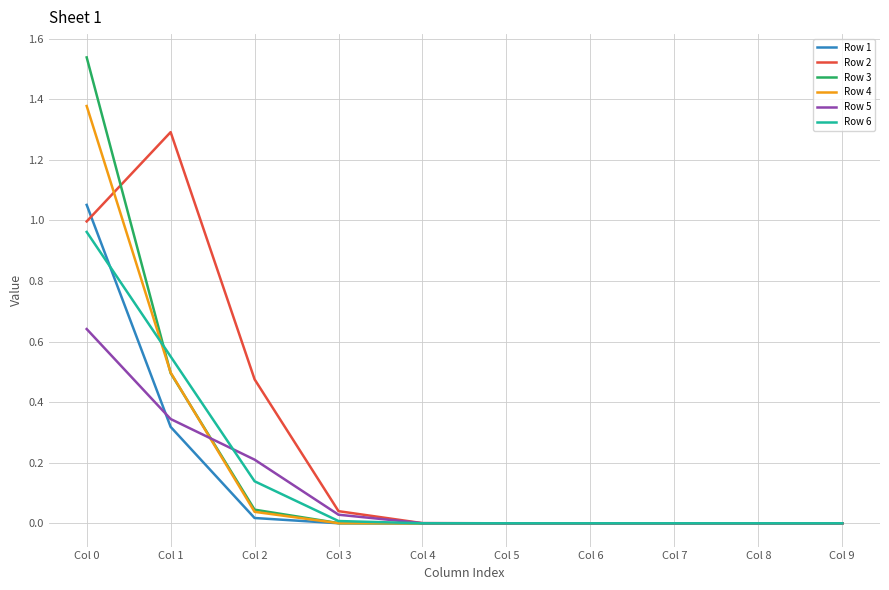

Which series has the largest total across all categories?

Row 2